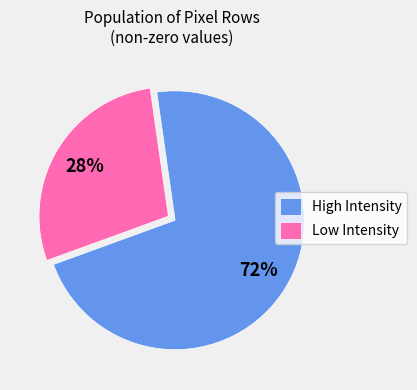

To the nearest percent, what is the average slice percentage?

50%